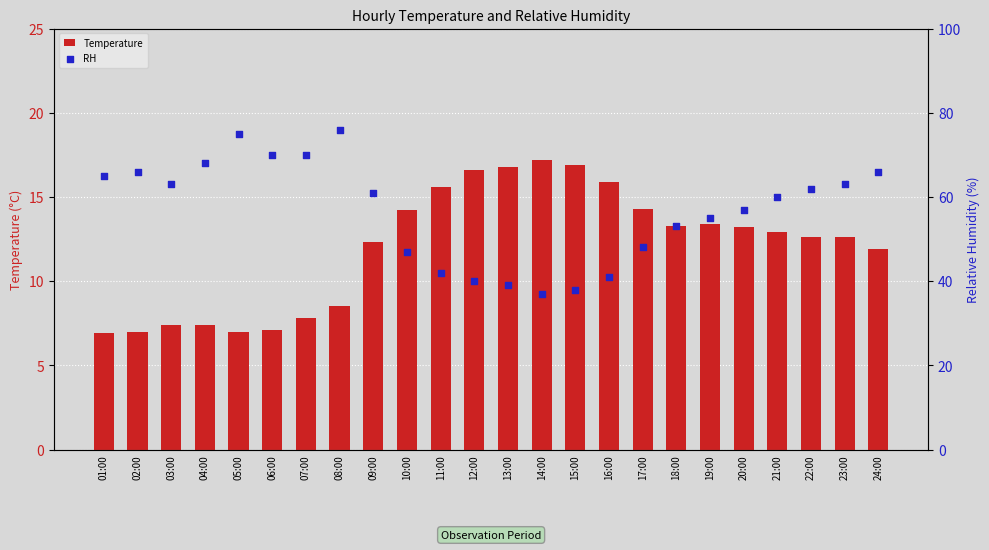

Is the value of Temperature at 05:00 greater than the value of RH at 09:00?

No